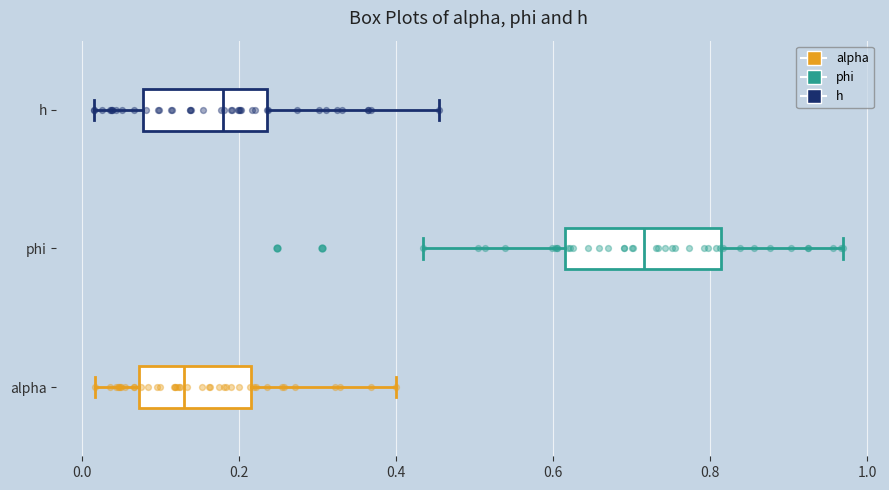

Reading bottom to top, read every box against the x-axis: the position of its median line, the range the box covers, and the ends of its whiskers. The values are not printed on the chart, so give them approximately, as read against the axis.

alpha: median 0.12, box 0.08 to 0.22, whiskers 0.02 to 0.40
phi: median 0.72, box 0.62 to 0.82, whiskers 0.44 to 0.96
h: median 0.18, box 0.08 to 0.24, whiskers 0.02 to 0.46